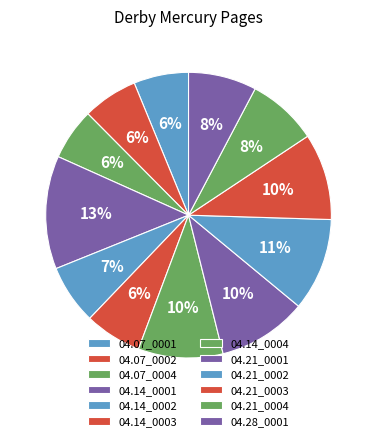

What is the smallest slice in the pie chart?

1803.04.07_DerbyMercury_0004